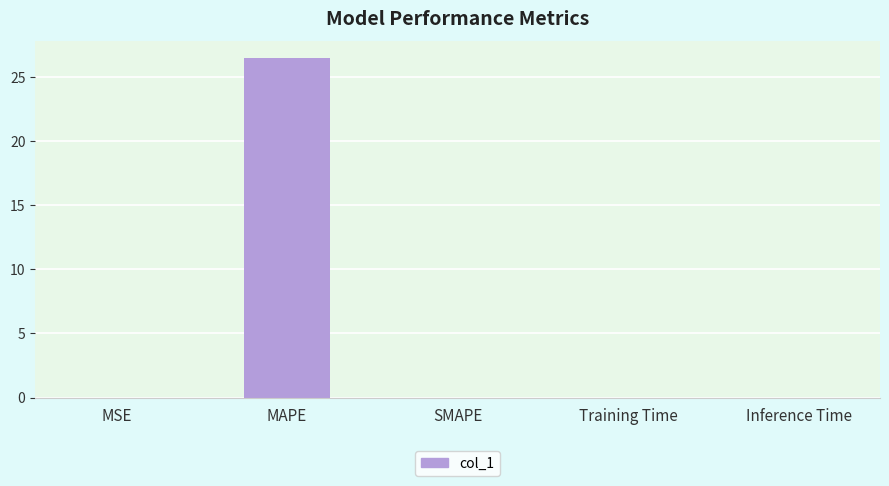

How many series are shown in this chart?

1